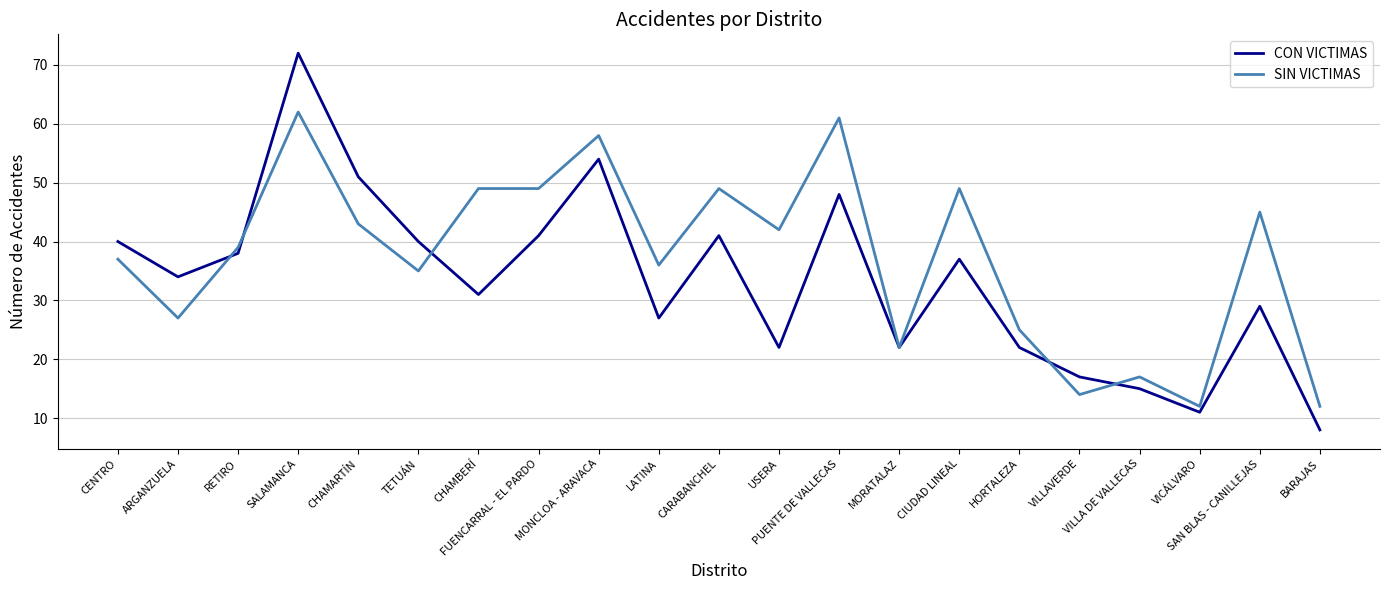

List the series in order of their peak value, lowest first.

SIN VICTIMAS, CON VICTIMAS